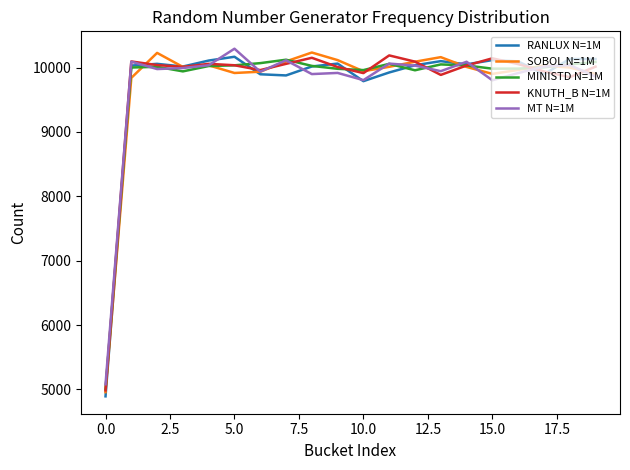

What is the maximum value for MINISTD N=1M?

10122